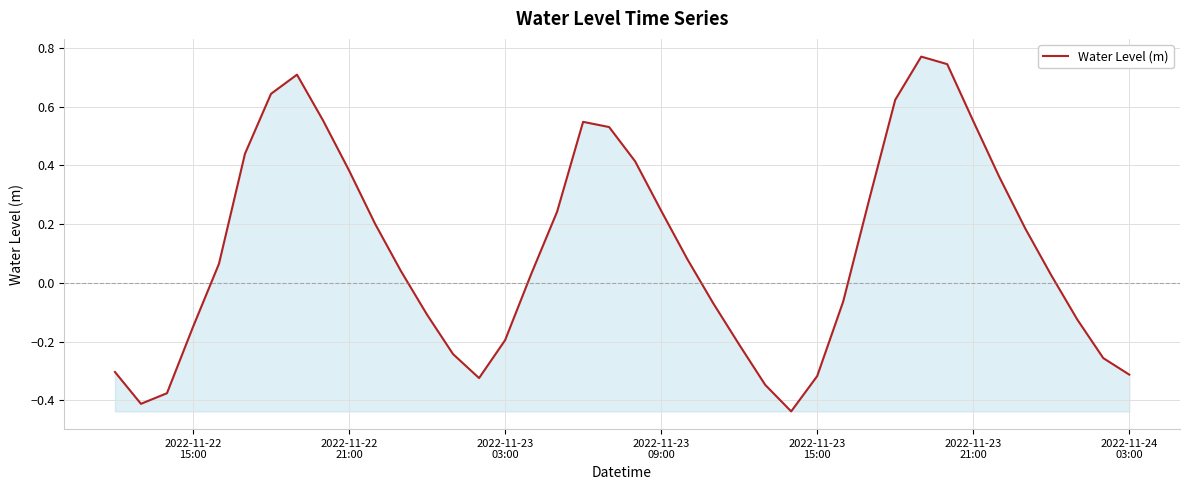

What is the difference between the maximum and minimum values?

1.2